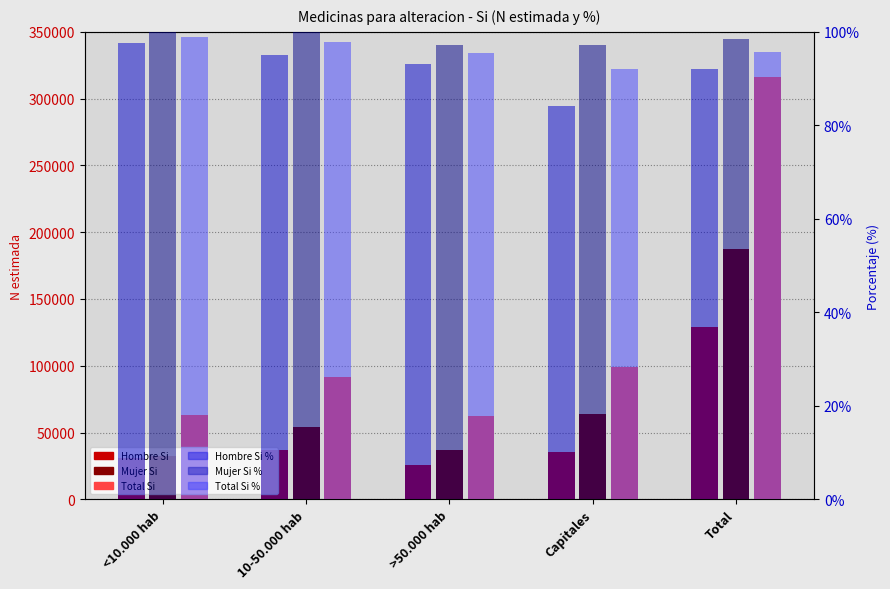

How many values in the Total Si (N estimada) series are below 91197?

2